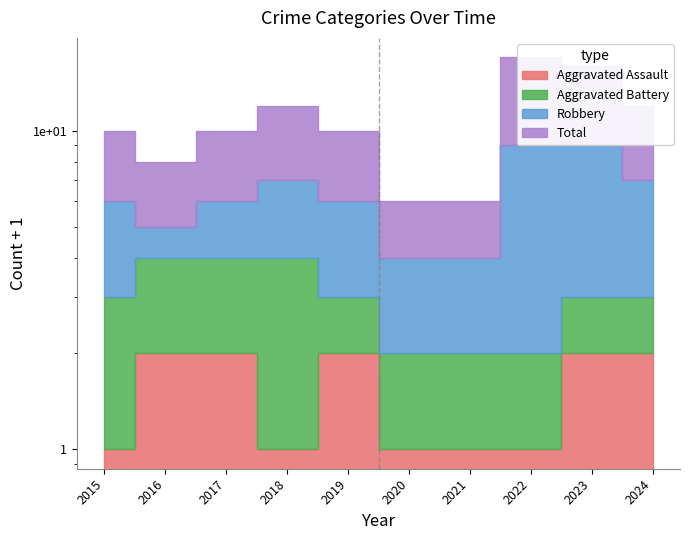

What is the maximum value for Aggravated Assault?

2